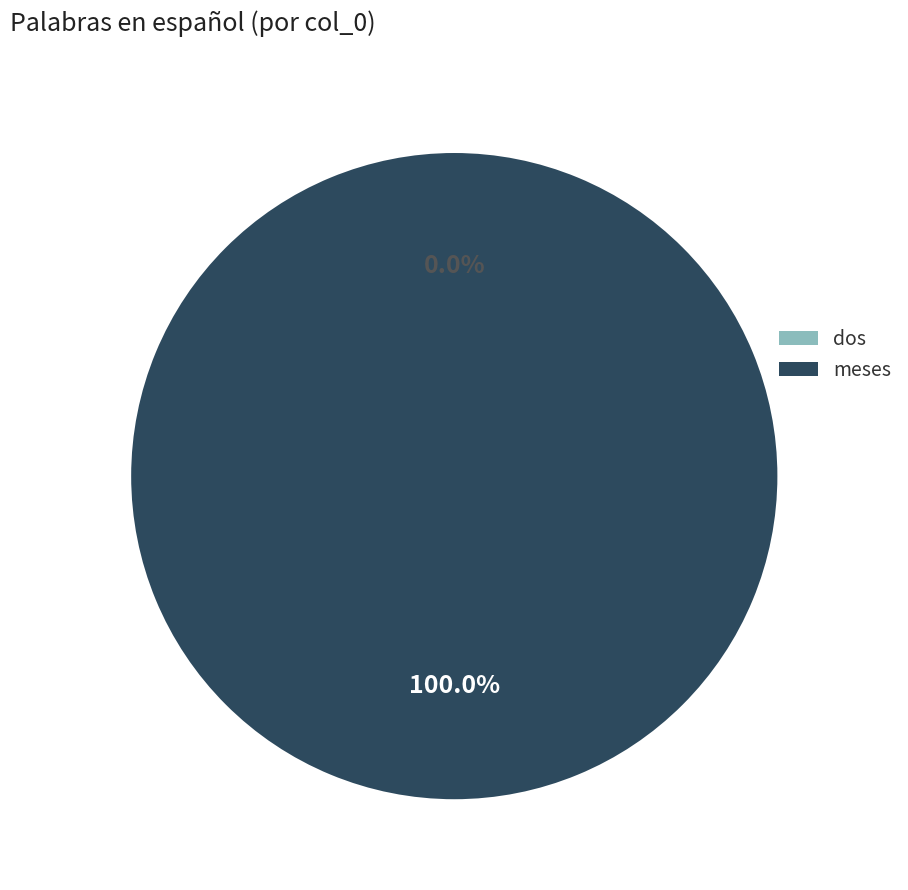

How many slices are in this pie chart?

2